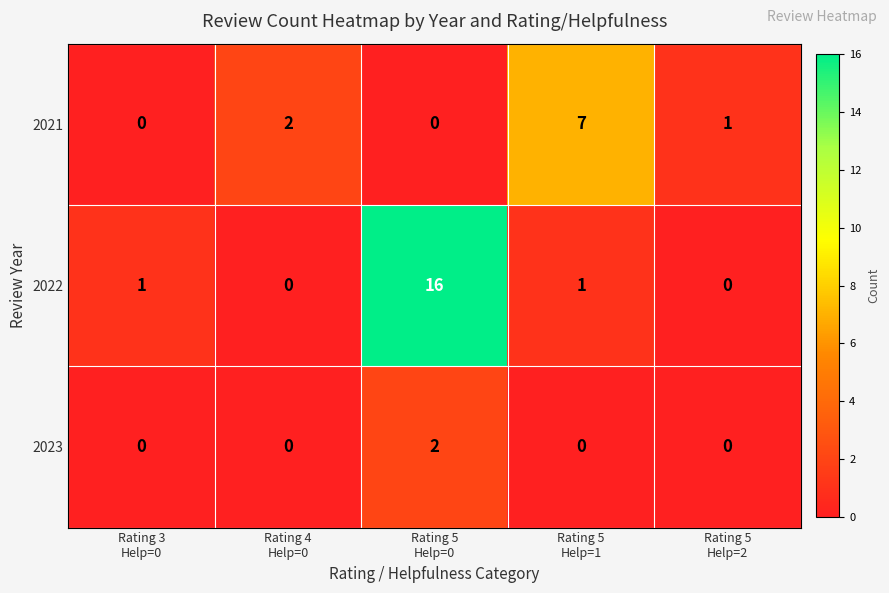

Reading left to right, extract all data points from this chart.

2021: 0	2	0	7	1
2022: 1	0	16	1	0
2023: 0	0	2	0	0